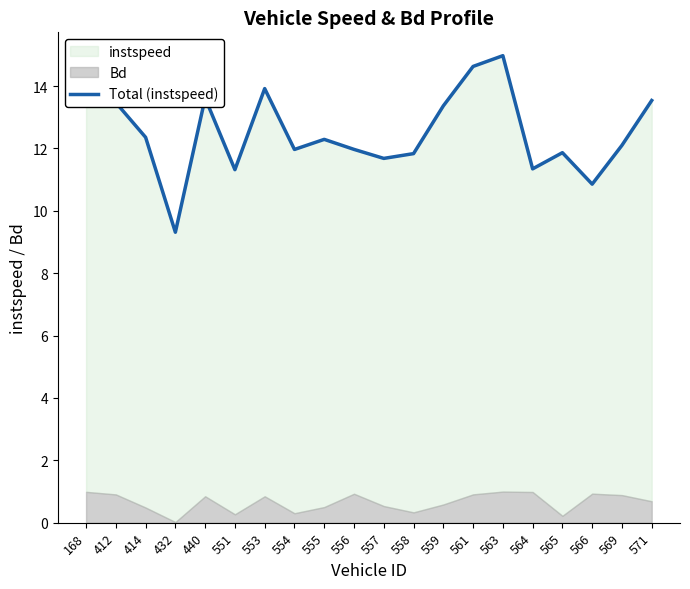

What is the value of the 14th point from the left?

14.6